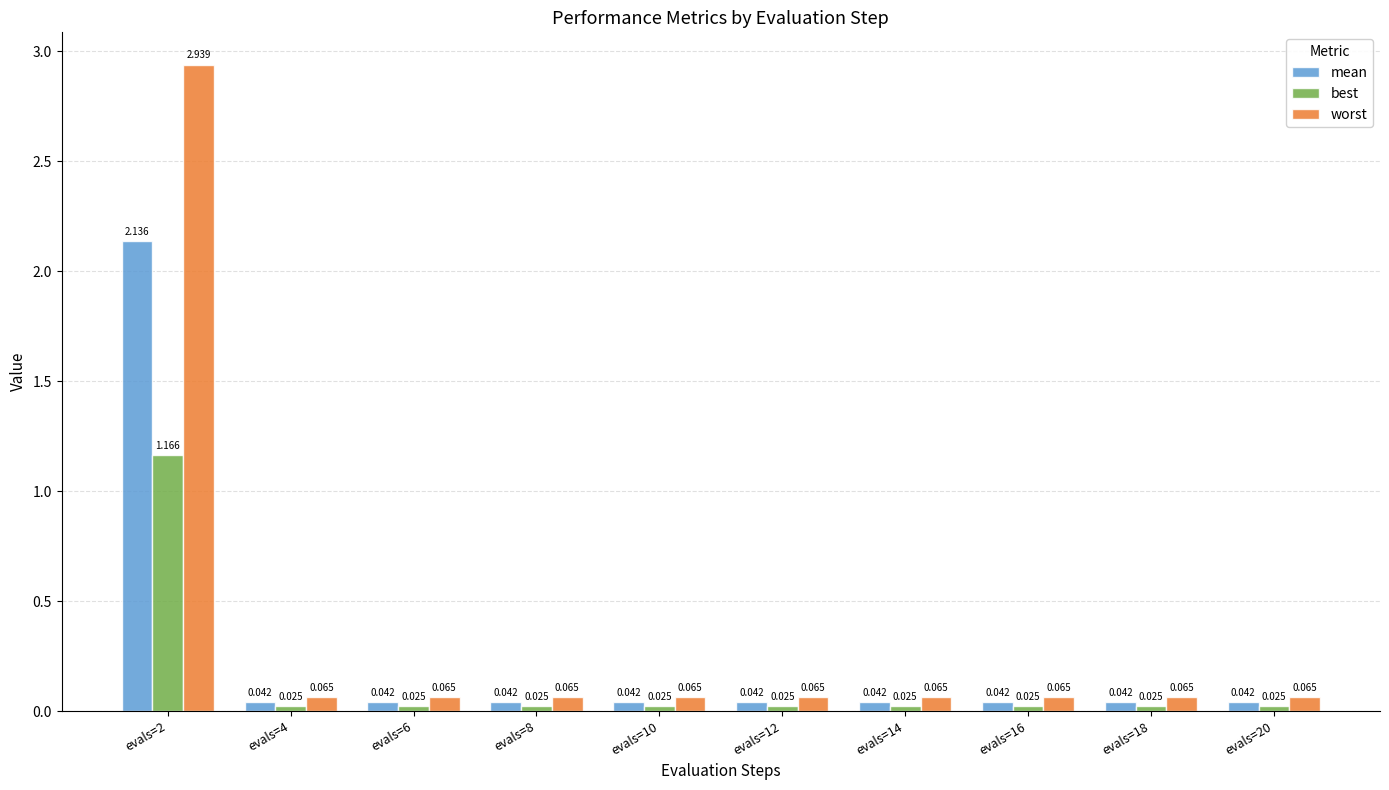

Rank the series by their maximum value, from highest to lowest.

worst, mean, best